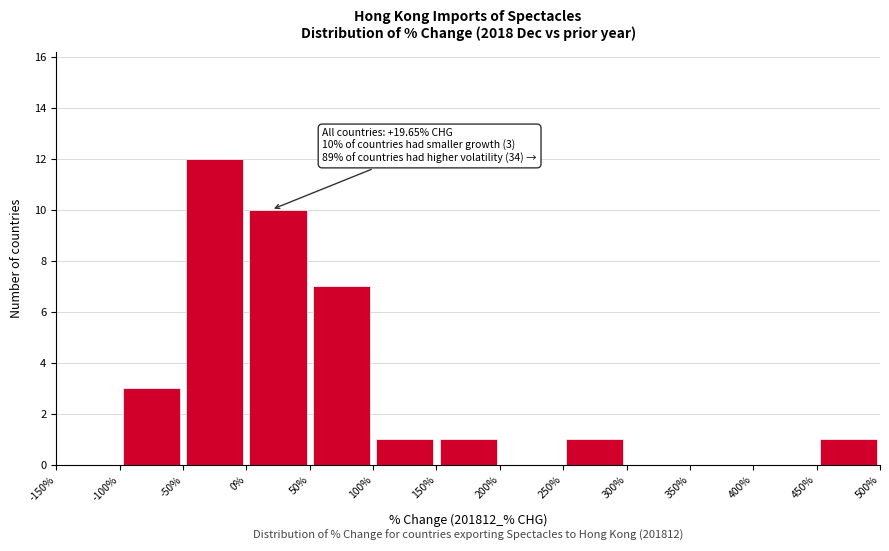

Over which range of the x-axis is the bar tallest?

-50% to 0%